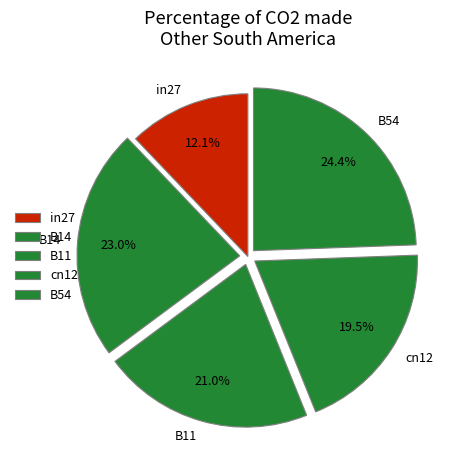

To the nearest percent, what is the combined percentage of B11 and in27?

33%